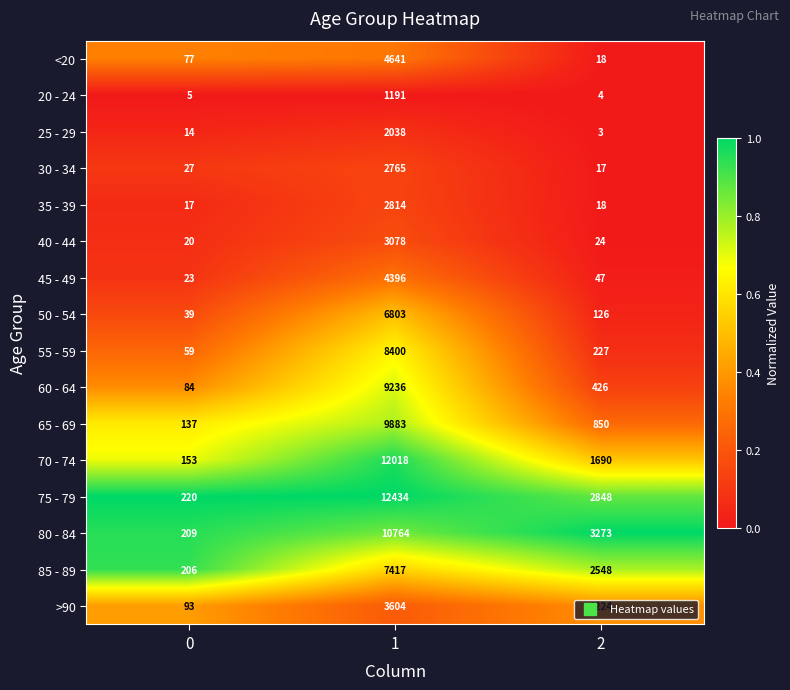

What is the difference between the maximum and minimum values in the 45 - 49 series?

4373